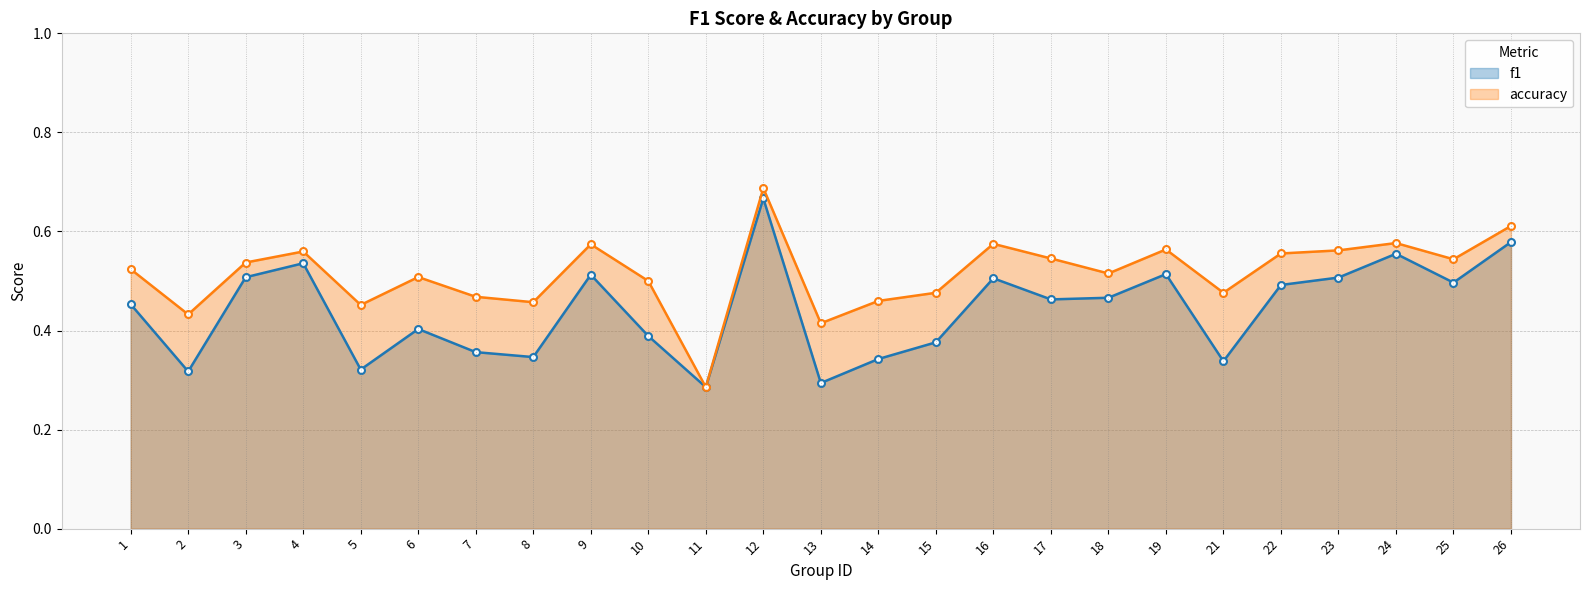

At which category does the chart reach its minimum across all series?

11